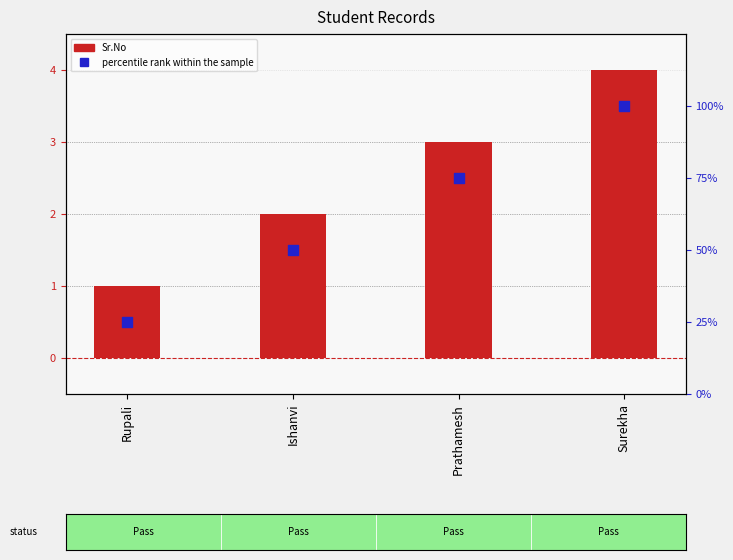

Which series has the widest spread of Y values?

percentile rank within the sample